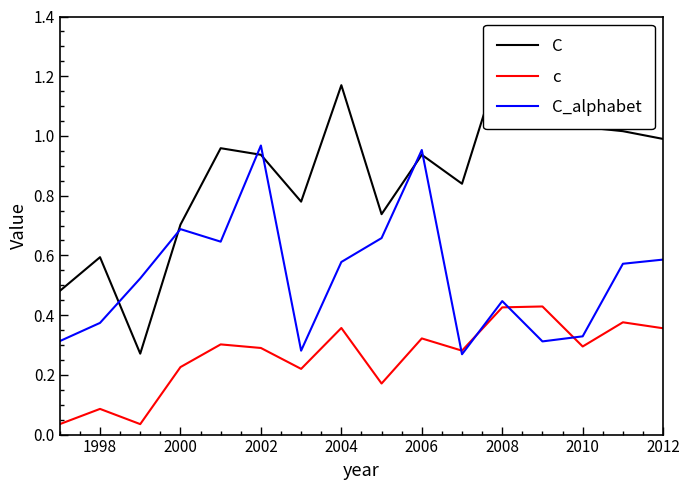

What is the difference between the maximum and minimum values in the c series?

0.4